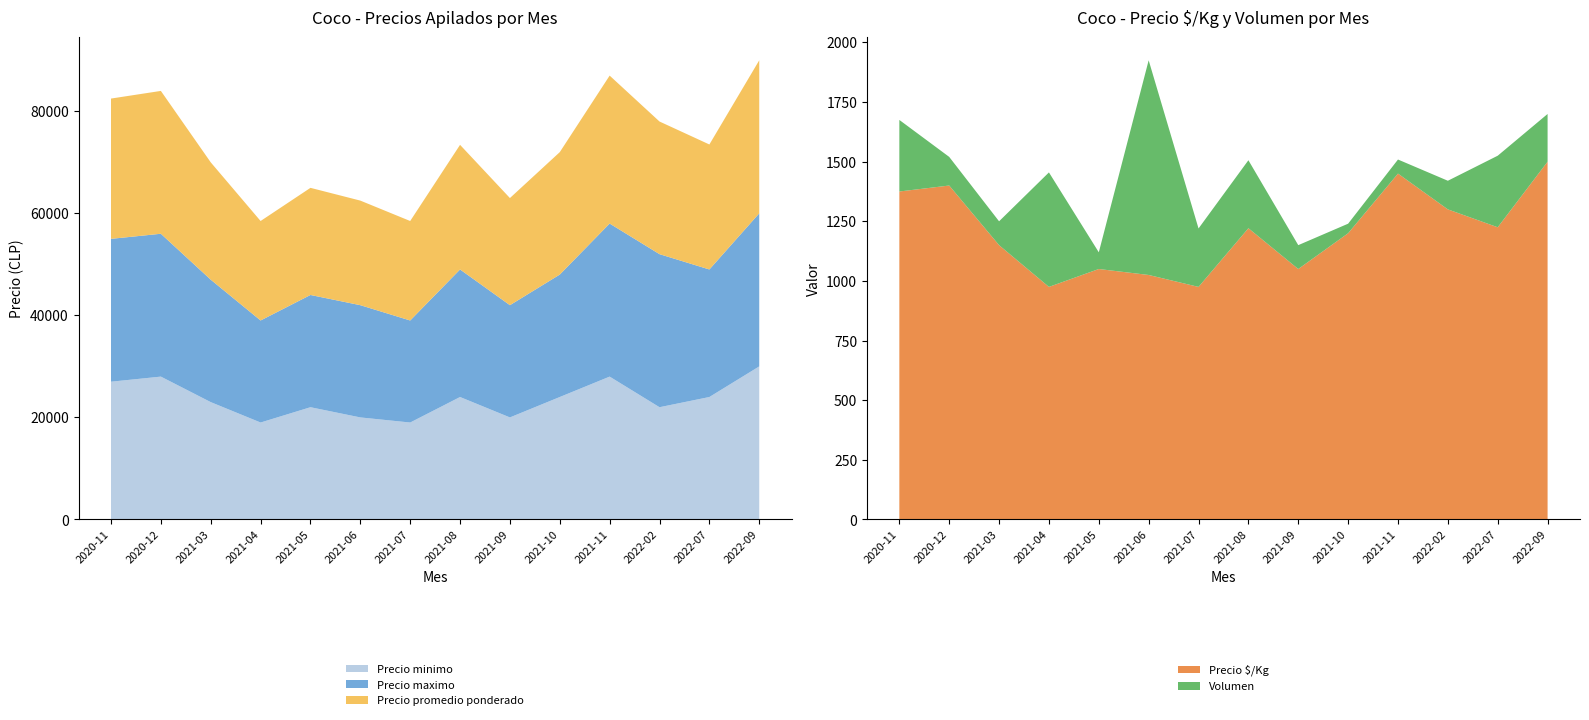

Reading right to left, list all the values displayed in this chart.

Precio minimo: 30000	24000	22000	28000	24000	20000	24000	19000	20000	22000	19000	23000	28000	27000
Precio maximo: 30000	25000	30000	30000	24000	22000	25000	20000	22000	22000	20000	24000	28000	28000
Precio promedio ponderado: 30000	24500	26000	29000	24000	21000	24429	19500	20500	21000	19500	23000	28000	27500
Precio $/Kg: 1500	1225	1300	1450	1200	1050	1221	975	1025	1050	975	1150	1400	1375
Volumen: 200	300	120	59	40	100	285	245	900	70	480	100	120	300